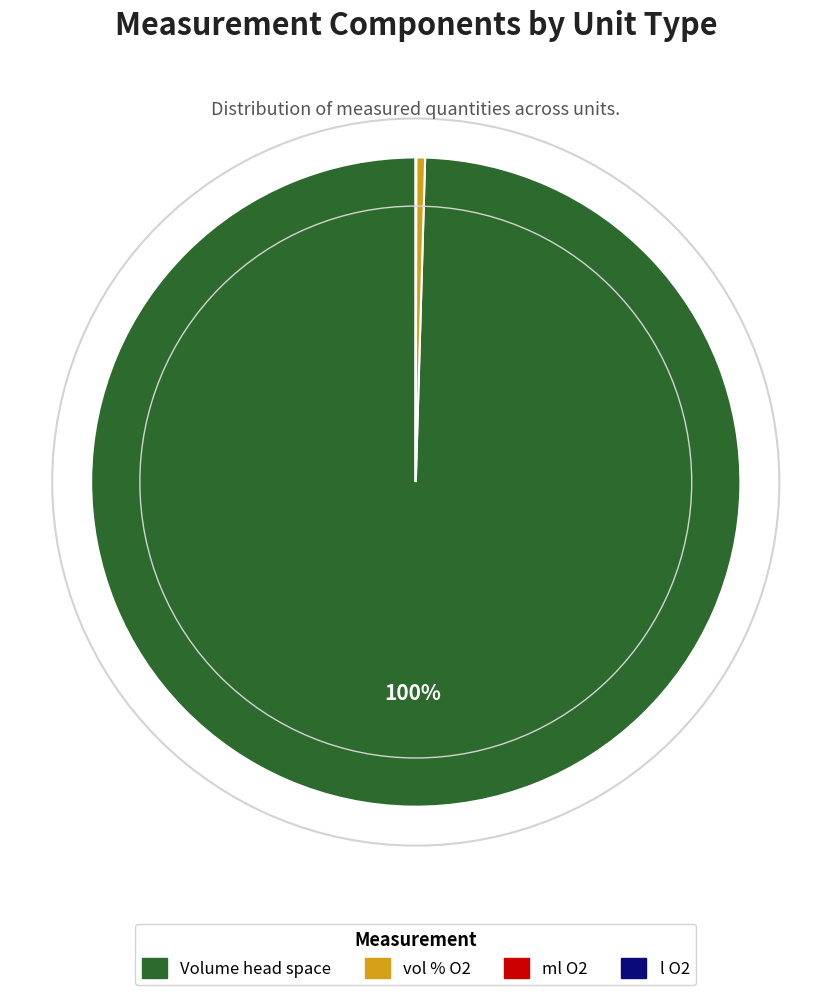

Is there a majority slice in this chart?

Yes